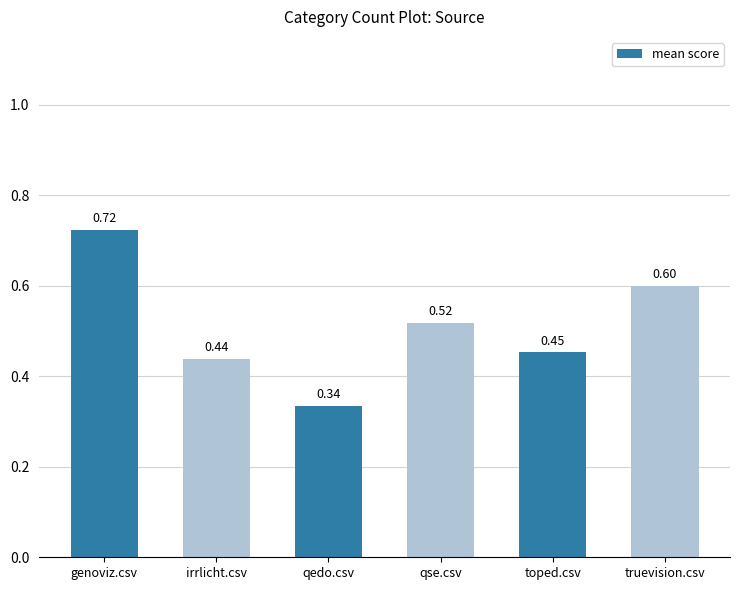

What is the sum of the values at qedo.csv and qse.csv?

0.9